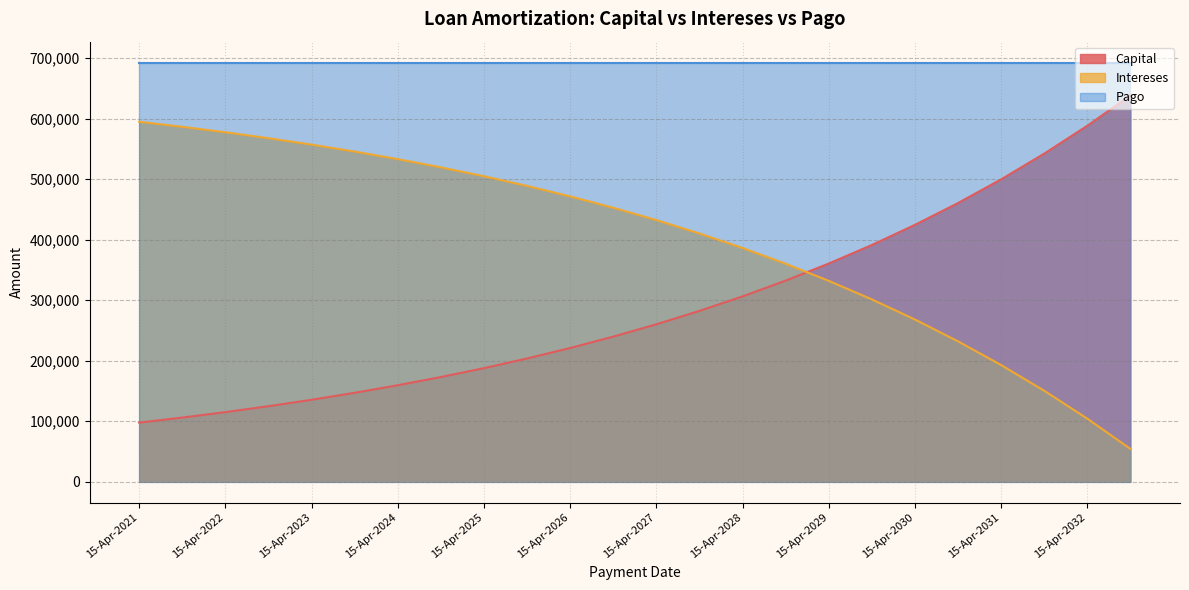

Is it true that Capital equals 135521.0 at 15-Apr-2023?

True